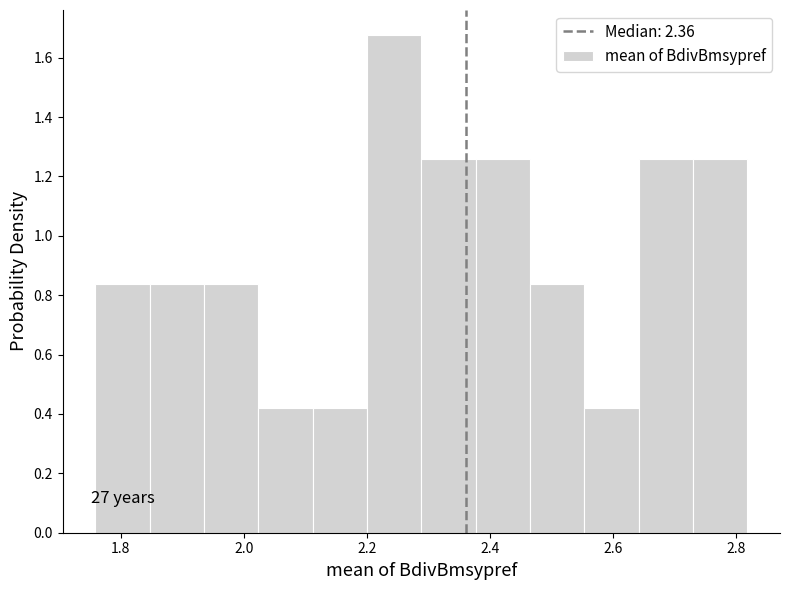

Which range on the x-axis has the tallest bar?

2.20 to 2.28